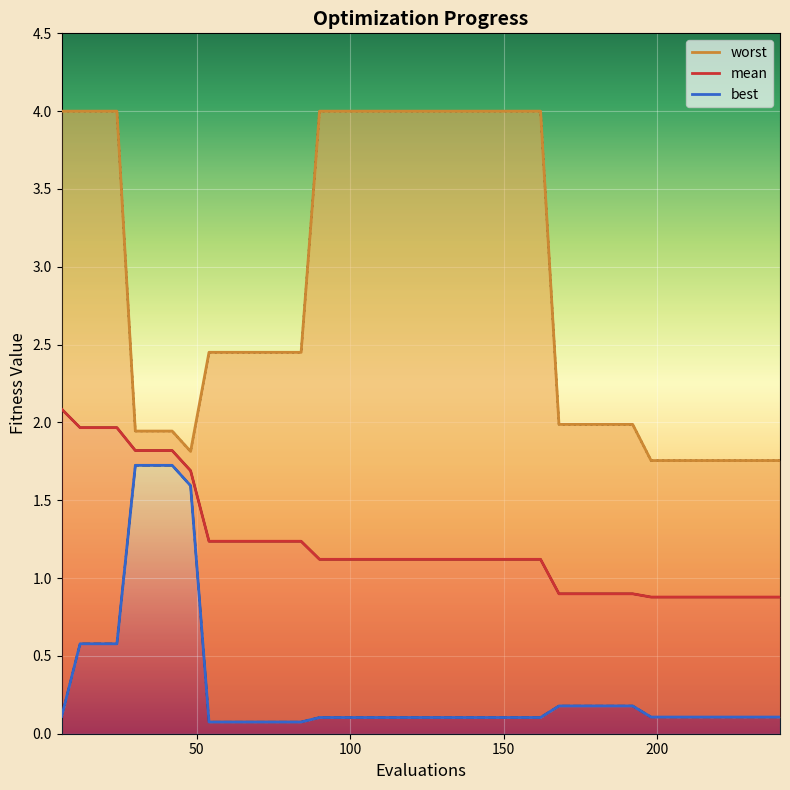

True or false: best and worst intersect in this chart.

False